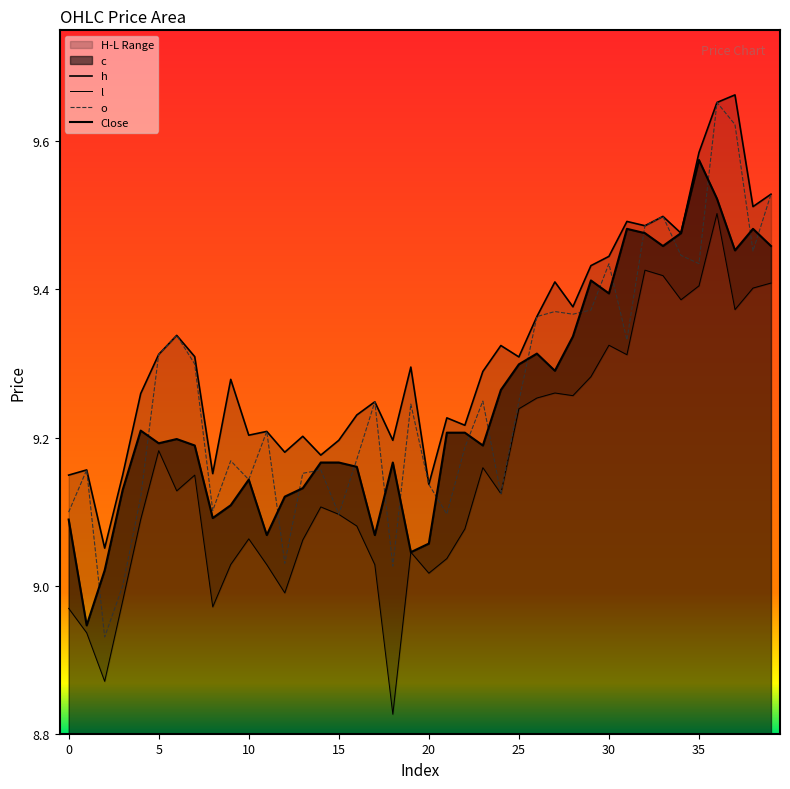

Is it true that l equals 9.3 at 30?

True